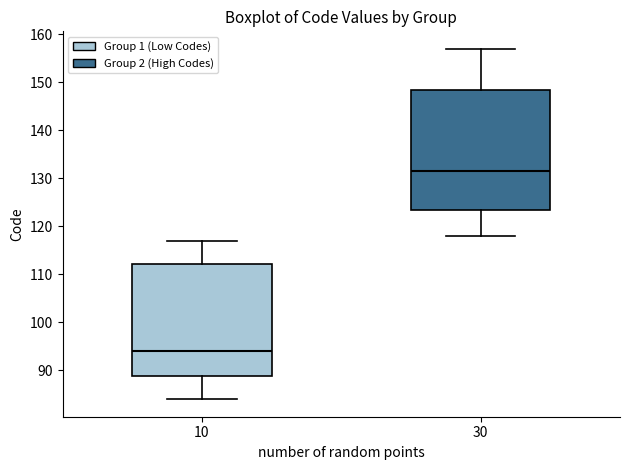

Reading left to right, transcribe this box plot: for each box, give where its median line is, the range the box spans, and where its two whiskers end, as read against the y-axis. The values are not printed on the chart, so give them approximately, as read against the axis.

10: median 94, box 89 to 112, whiskers 84 to 117
30: median 132, box 124 to 149, whiskers 118 to 157